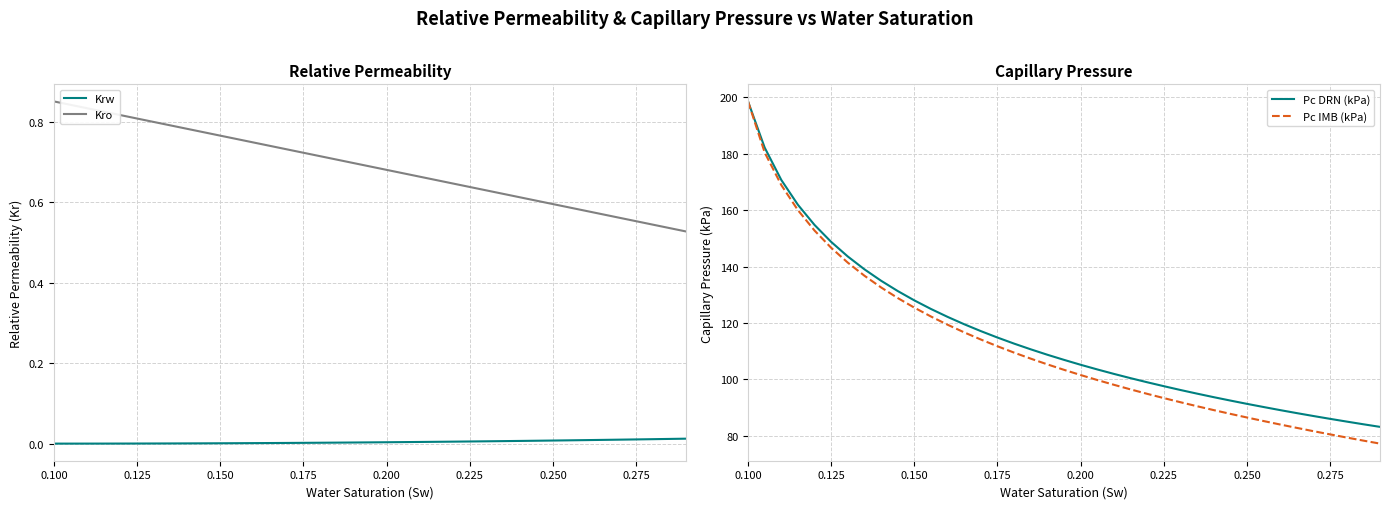

Is this an area chart (filled region under the line)?

No